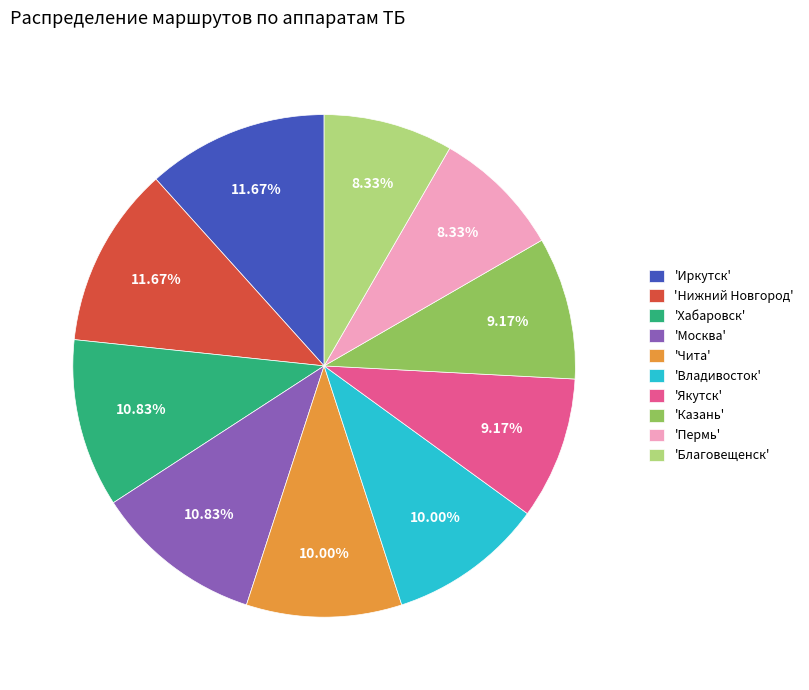

Count the number of slices in the pie.

10